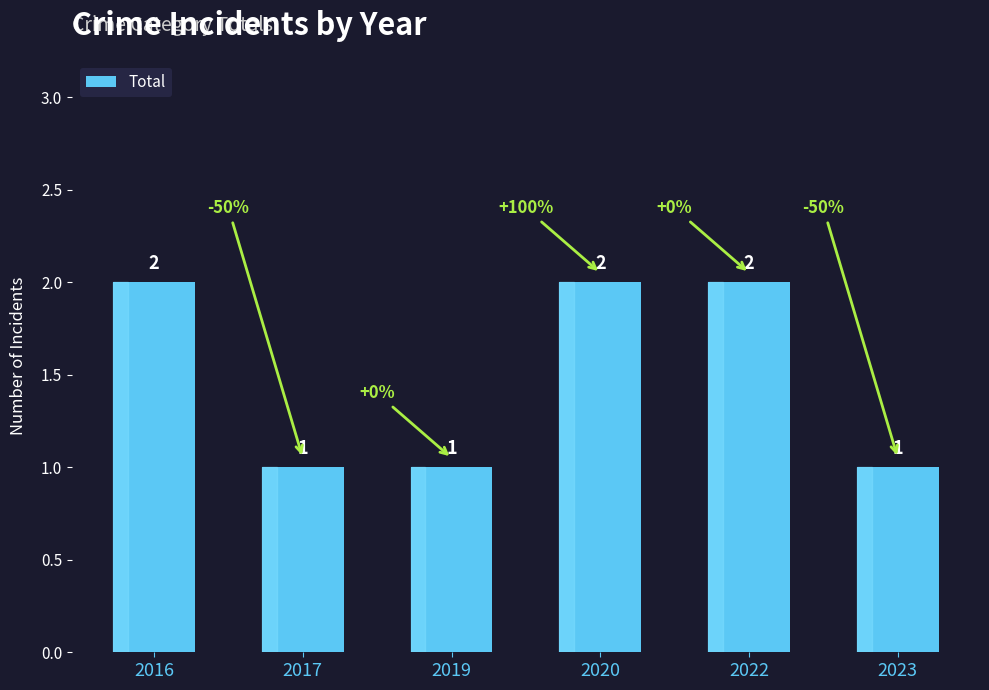

Reading right to left, what are all the values shown in this chart?

2023=1	2022=2	2020=2	2019=1	2017=1	2016=2